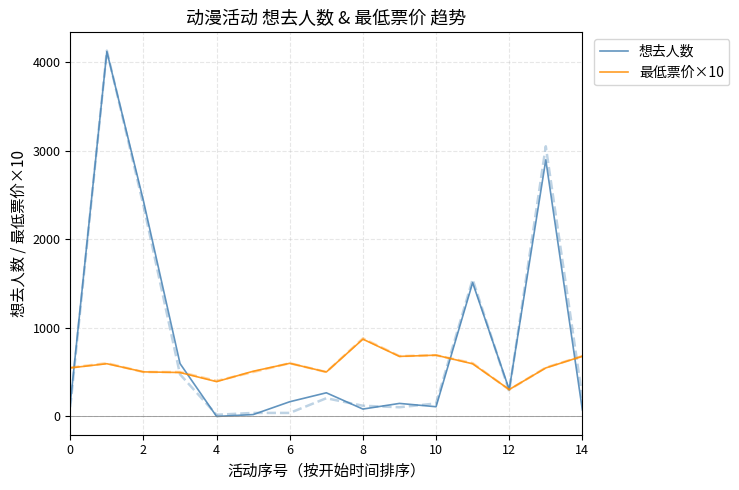

How many times do 想去人数 and 最低票价×10 cross each other?

6